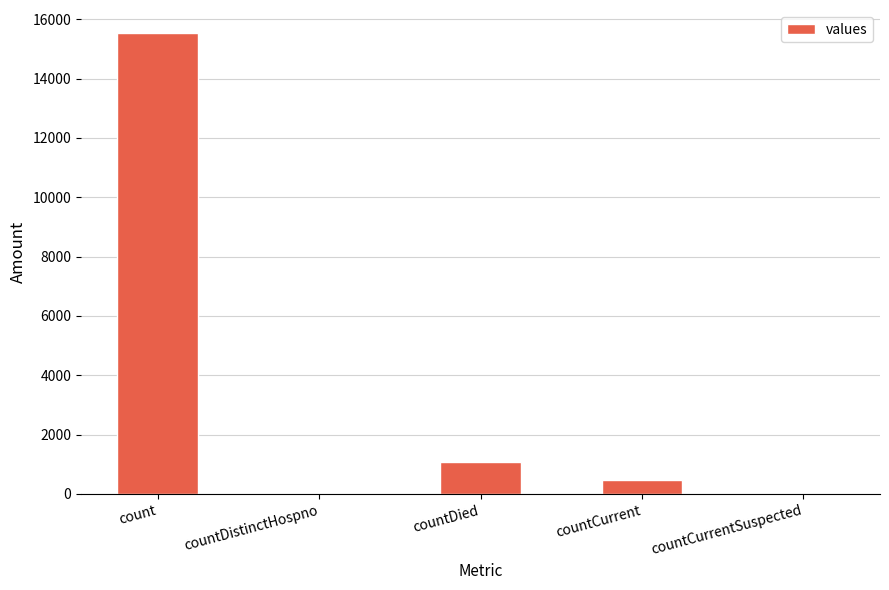

How many distinct data groups are displayed?

1